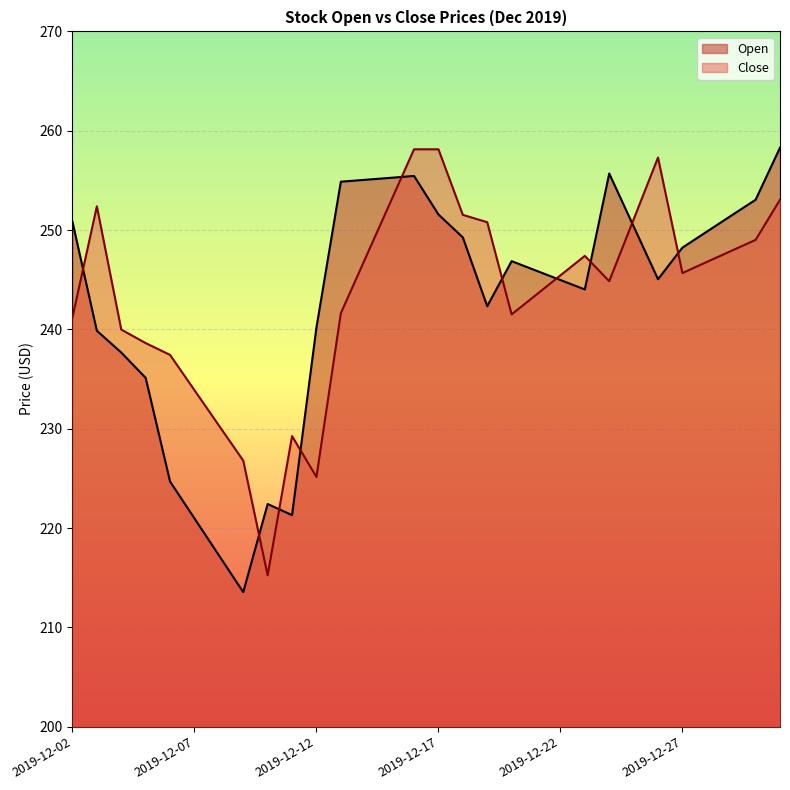

Read the Close value at 2019-12-04.

240.0